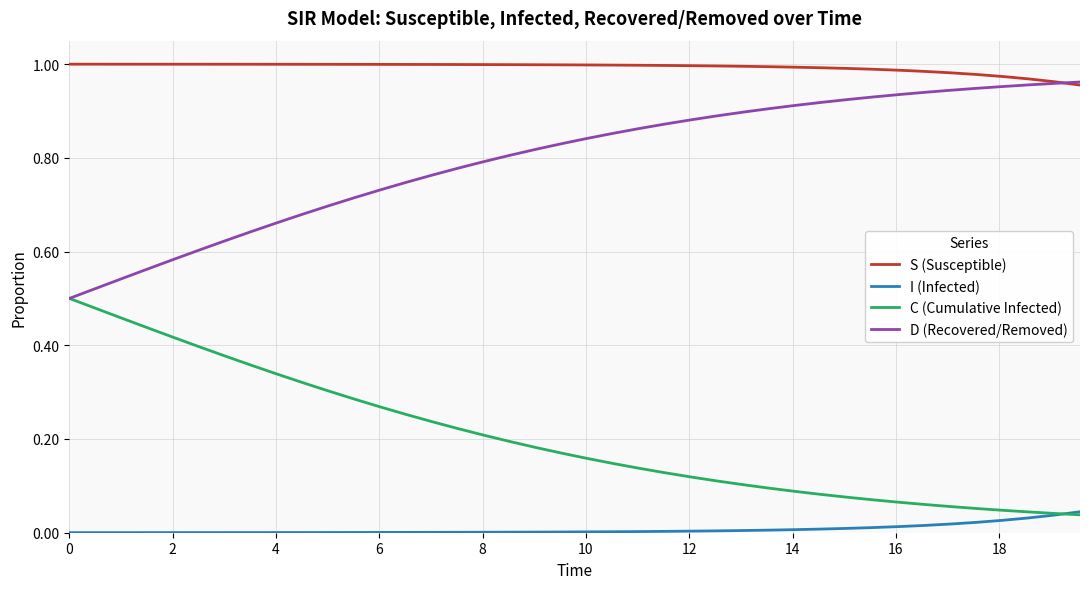

True or false: C (Cumulative Infected) and S (Susceptible) cross at least once.

False